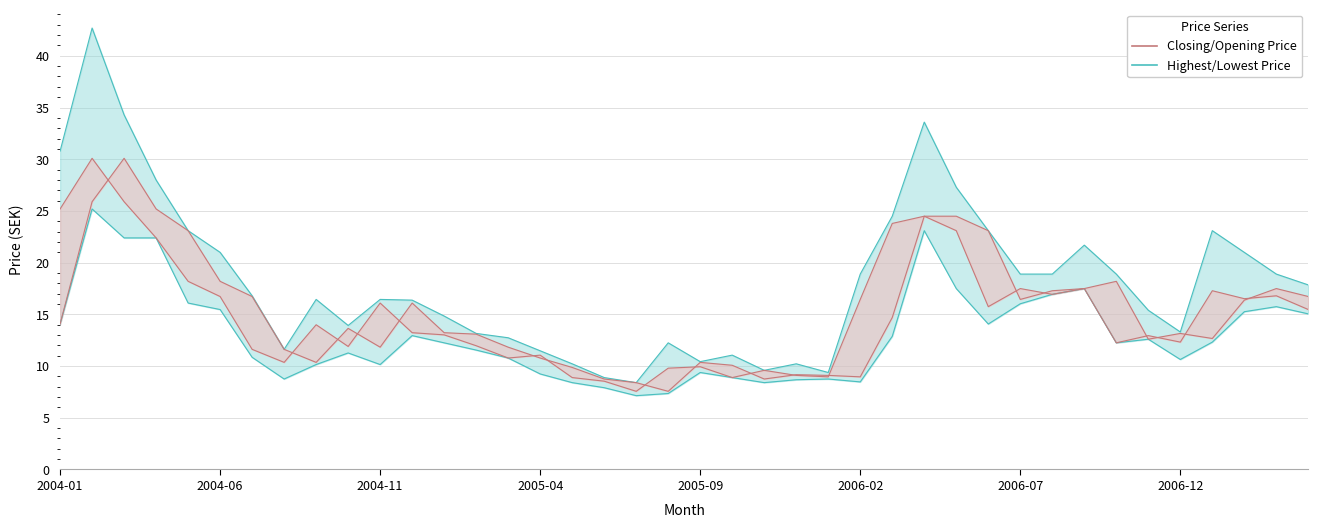

What is the difference between the maximum and minimum values in the Closing Price series?

22.5